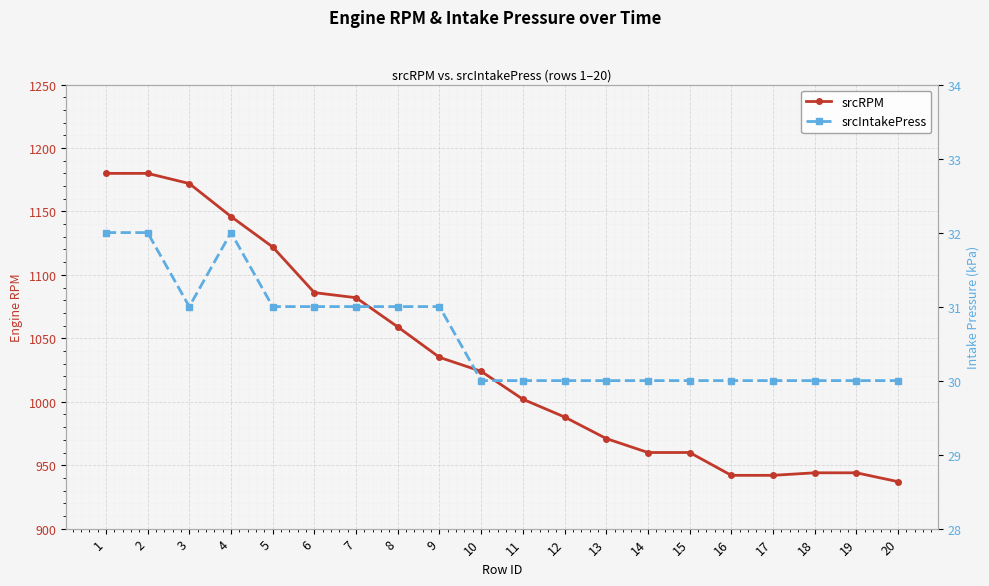

What is the sum of all srcRPM values?

20676